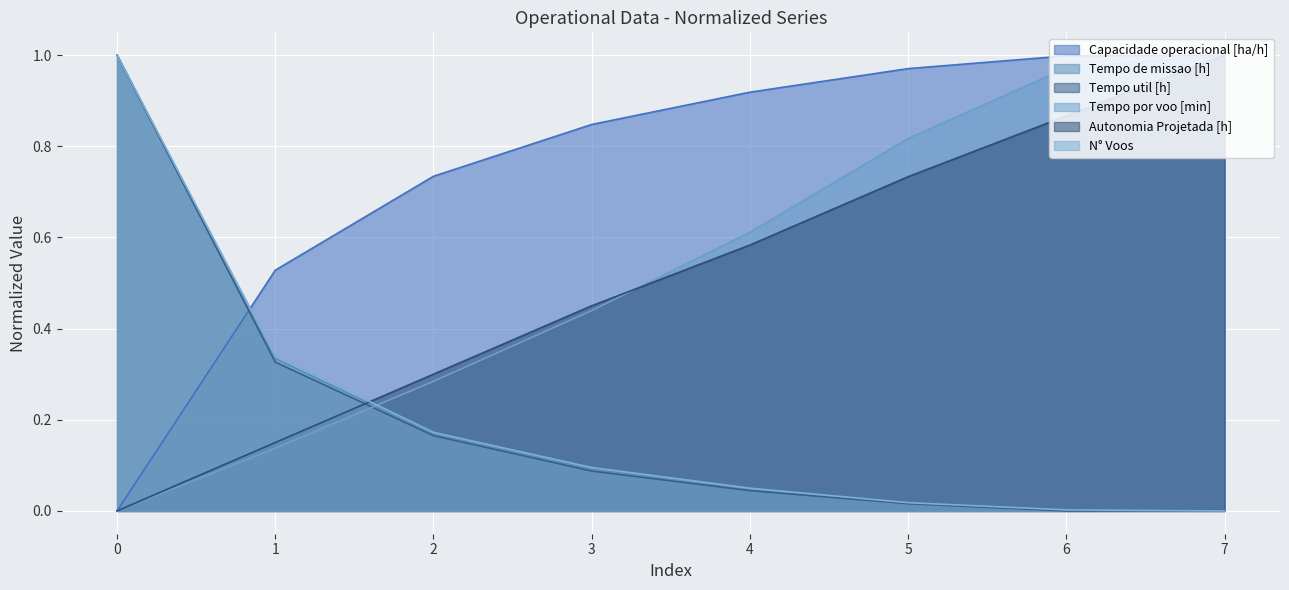

After their last crossing, which series has the higher values: N° Voos or Autonomia Projetada [h]?

Autonomia Projetada [h]